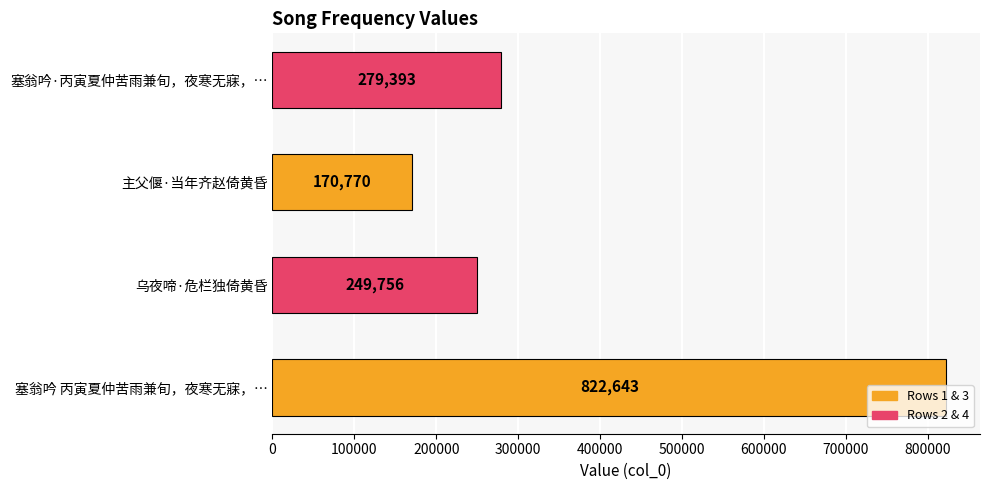

True or false: the data shows 1111382 at 塞翁吟 丙寅夏仲苦雨兼旬，夜寒无寐，….

False